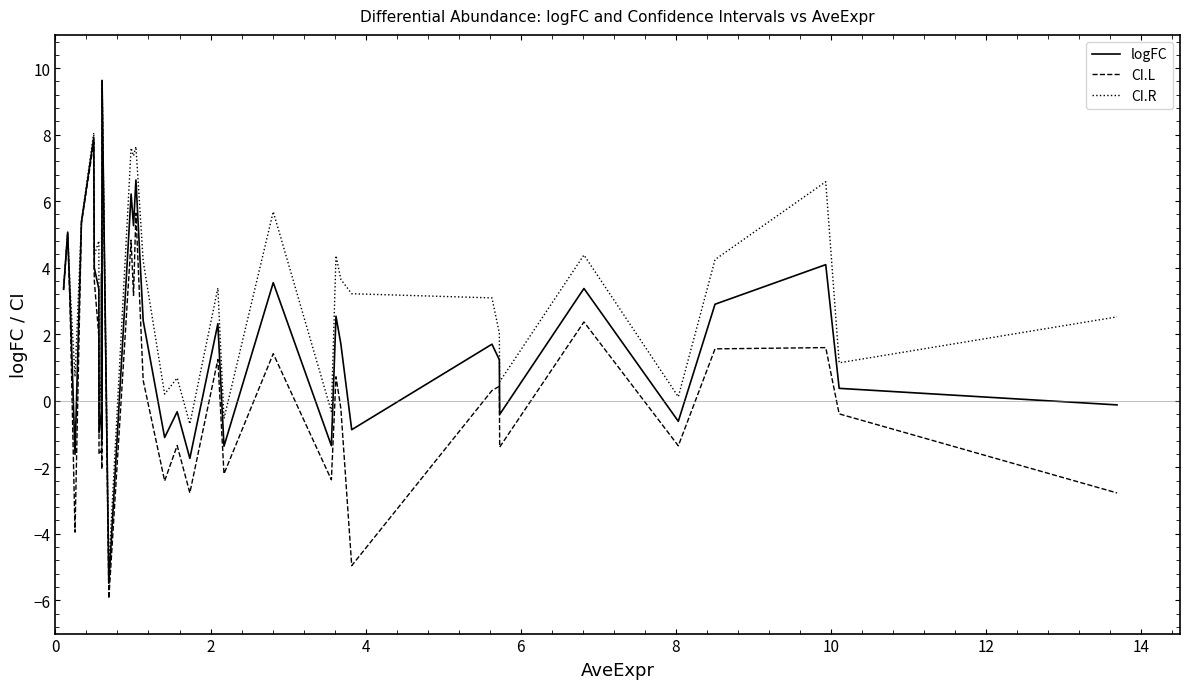

How many interior local peaks does the logFC series have?

13